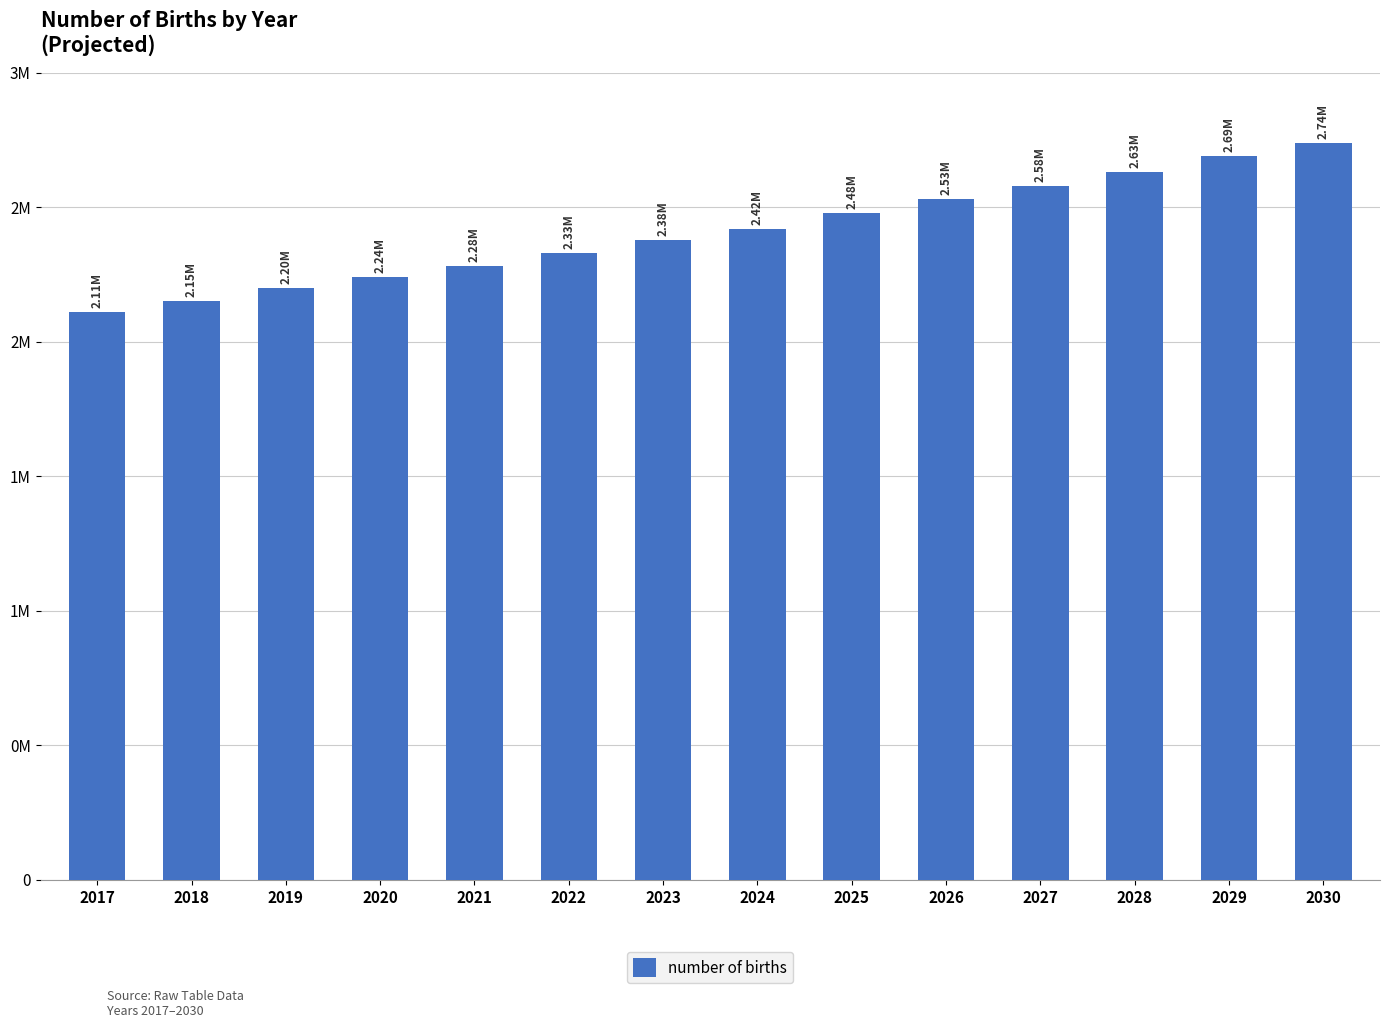

How many values are below 2420000?

7